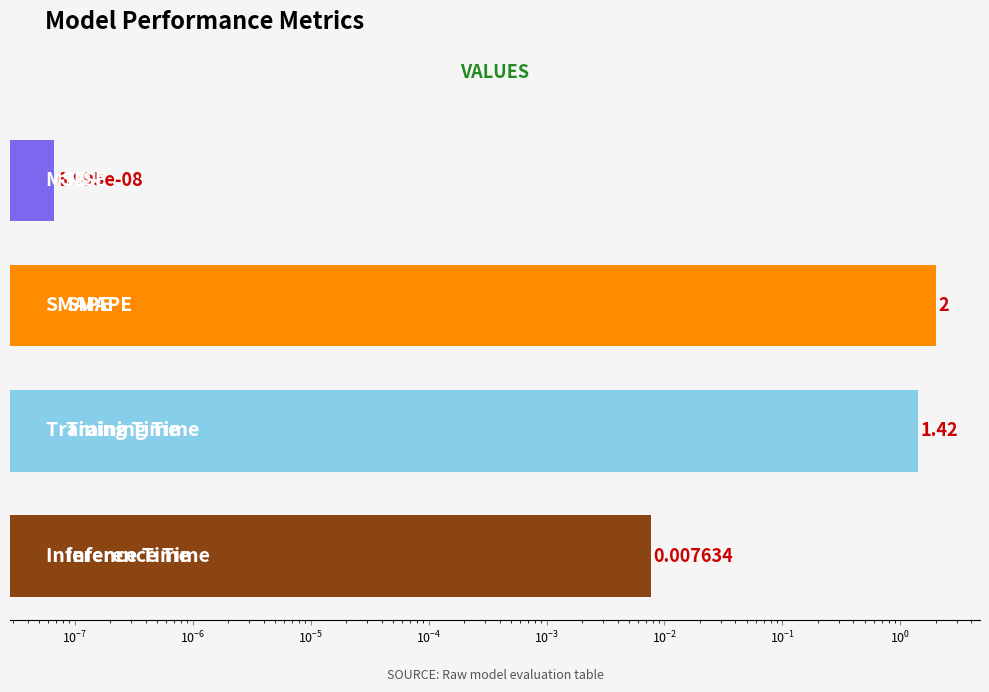

How many data points does each series have?

4